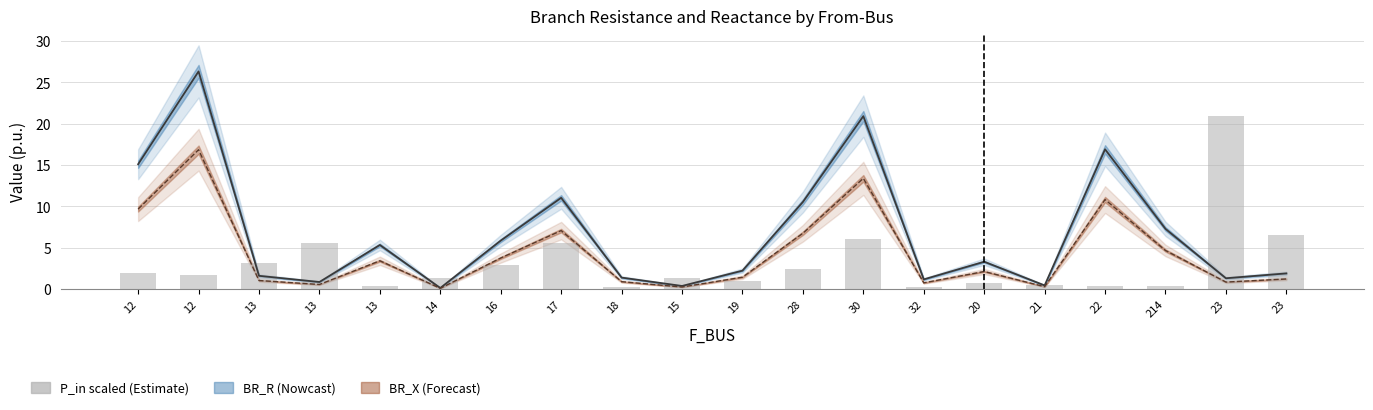

The chart shows a value of 0.7 at 22. True or false?

False